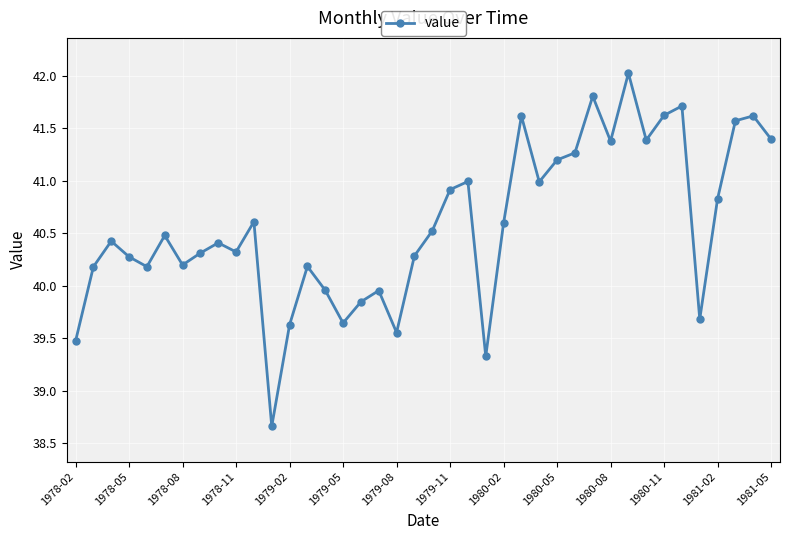

True or false: there are more than 1 points higher than both neighbors.

True